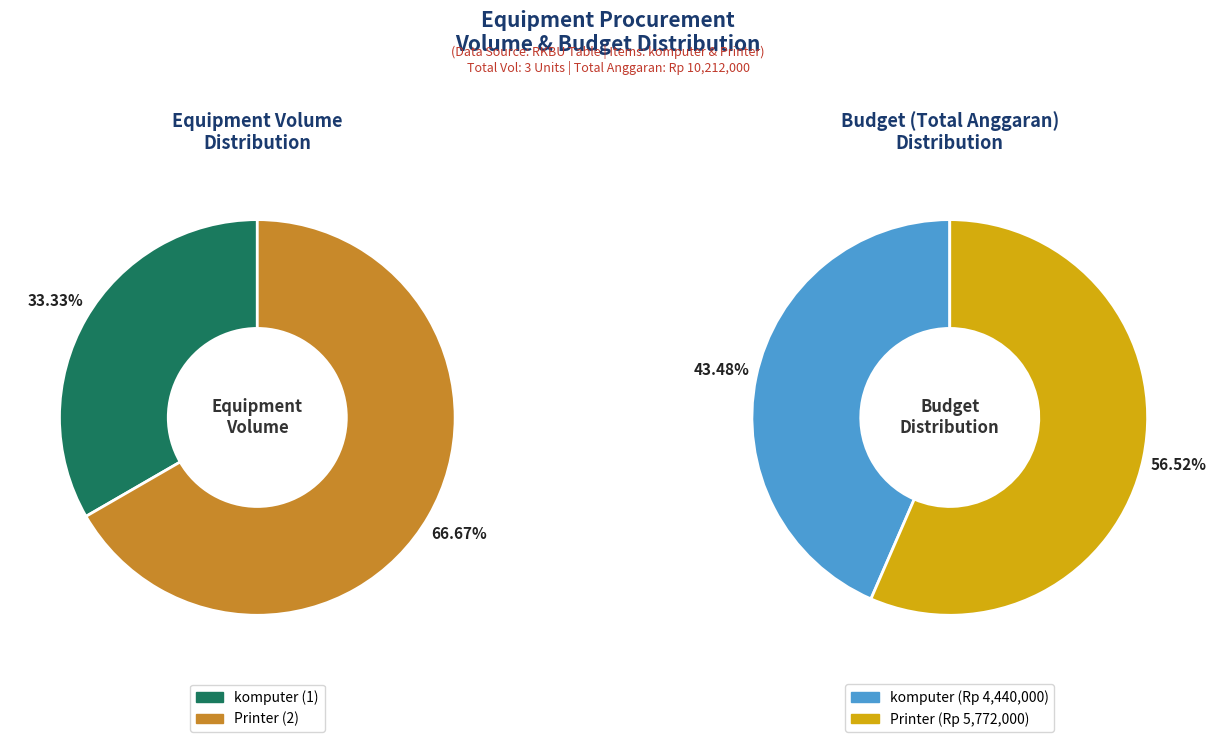

Which has a higher value, Printer or komputer?

Printer